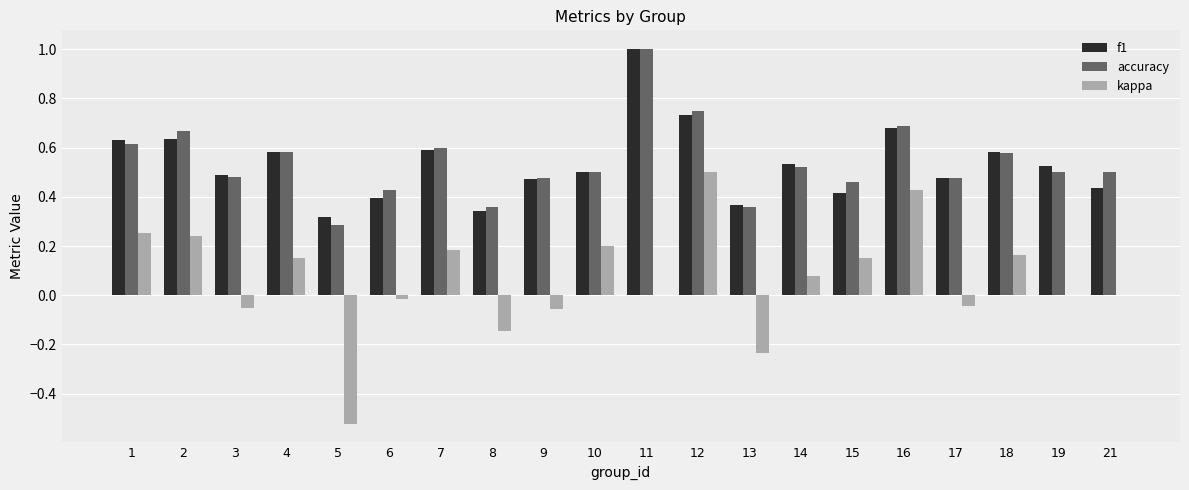

Where is accuracy nearest to the value 0?

5